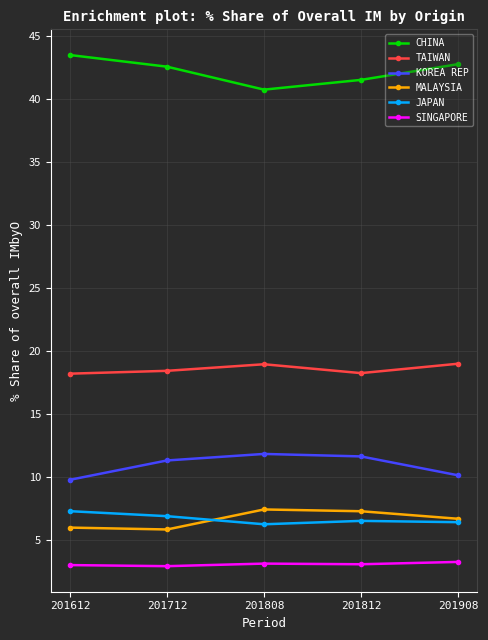

What is the value of the MALAYSIA point at the 5th from the left?

6.7